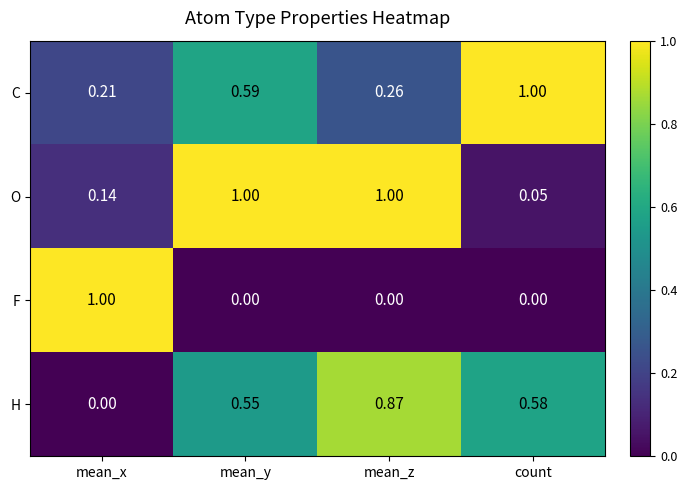

Is the value of F at mean_z greater than the value of H at mean_y?

No